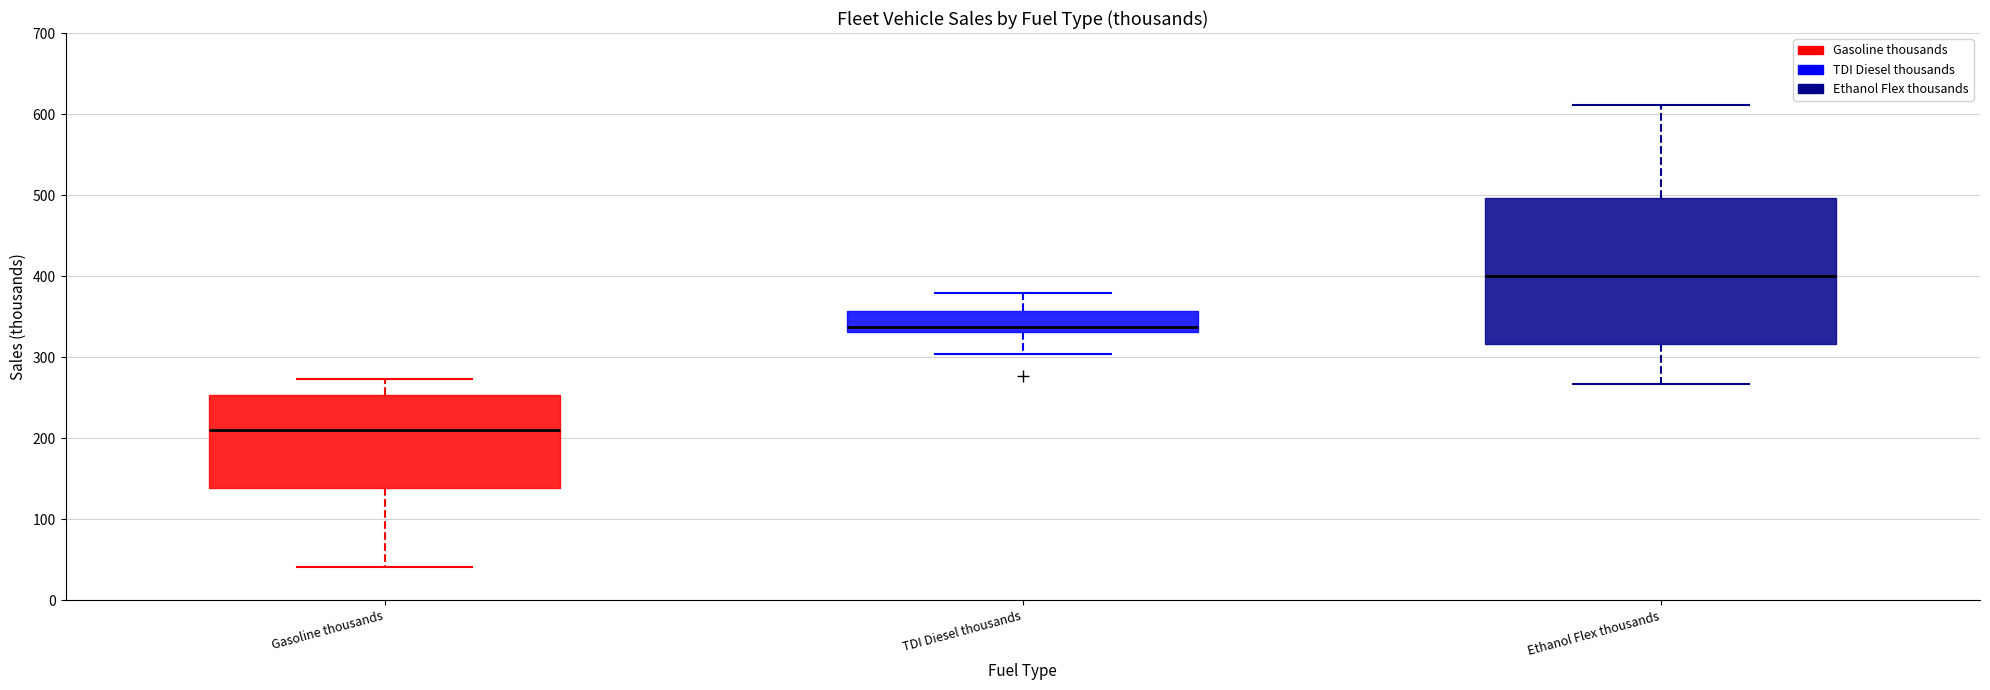

Reading left to right, transcribe this box plot: for each box, give where its median line is, the range the box spans, and where its two whiskers end, as read against the y-axis. The values are not printed on the chart, so give them approximately, as read against the axis.

Gasoline thousands: median 210, box 140 to 250, whiskers 40 to 270
TDI Diesel thousands: median 340, box 330 to 360, whiskers 300 to 380
Ethanol Flex thousands: median 400, box 320 to 500, whiskers 270 to 610